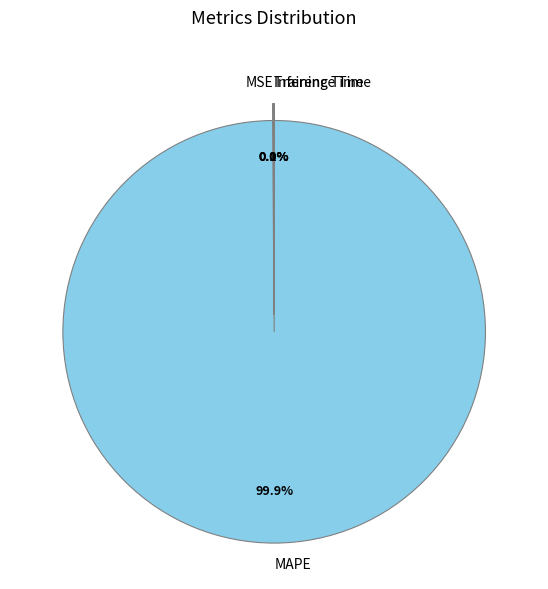

Is it true that MAPE is 100% of the pie?

True